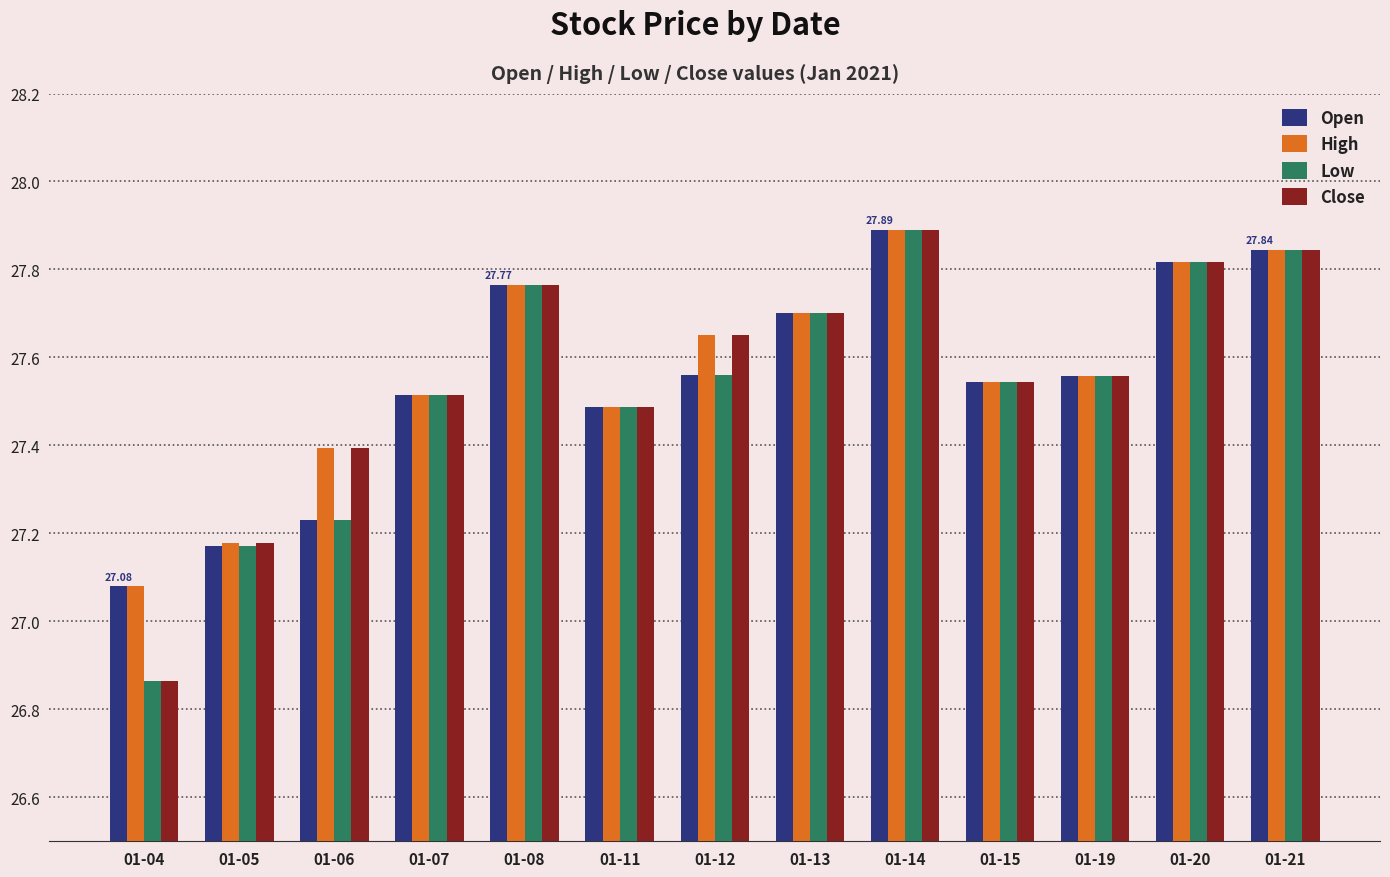

What is the difference between the High values at 01-07 and 01-05?

0.3